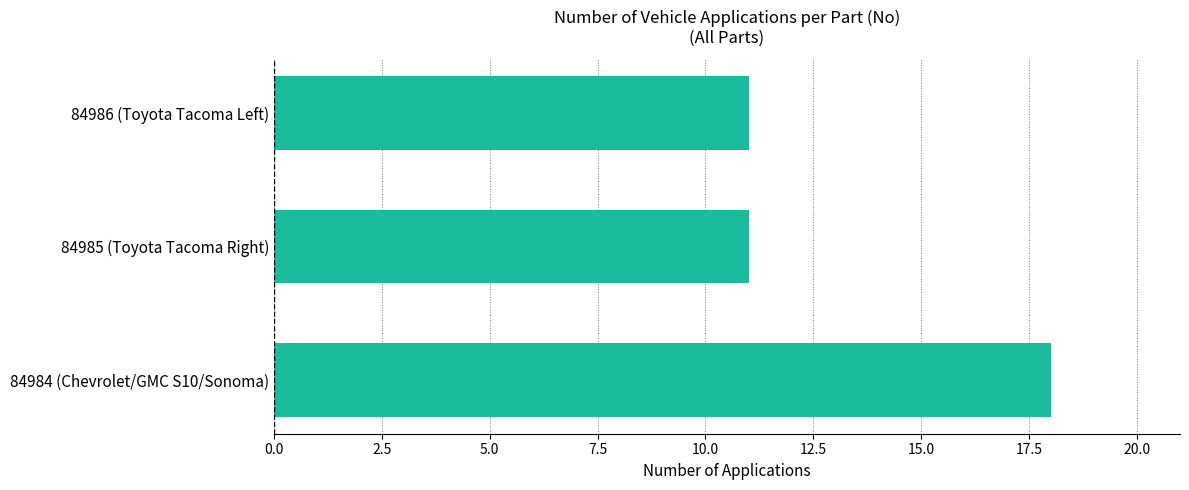

Reading bottom to top, transcribe all the data shown in this chart.

84984 (Chevrolet/GMC S10/Sonoma)=18	84985 (Toyota Tacoma Right)=11	84986 (Toyota Tacoma Left)=11